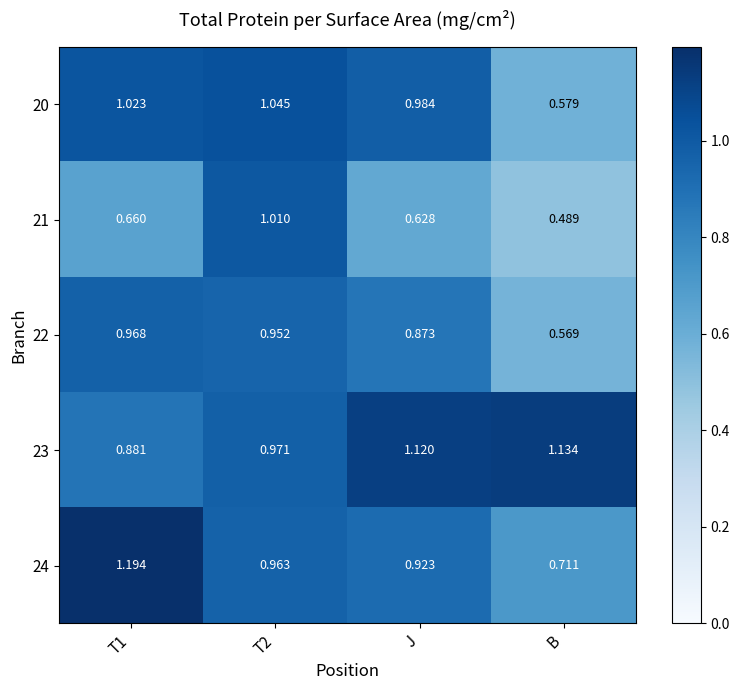

Which category has the lowest value across all series?

B